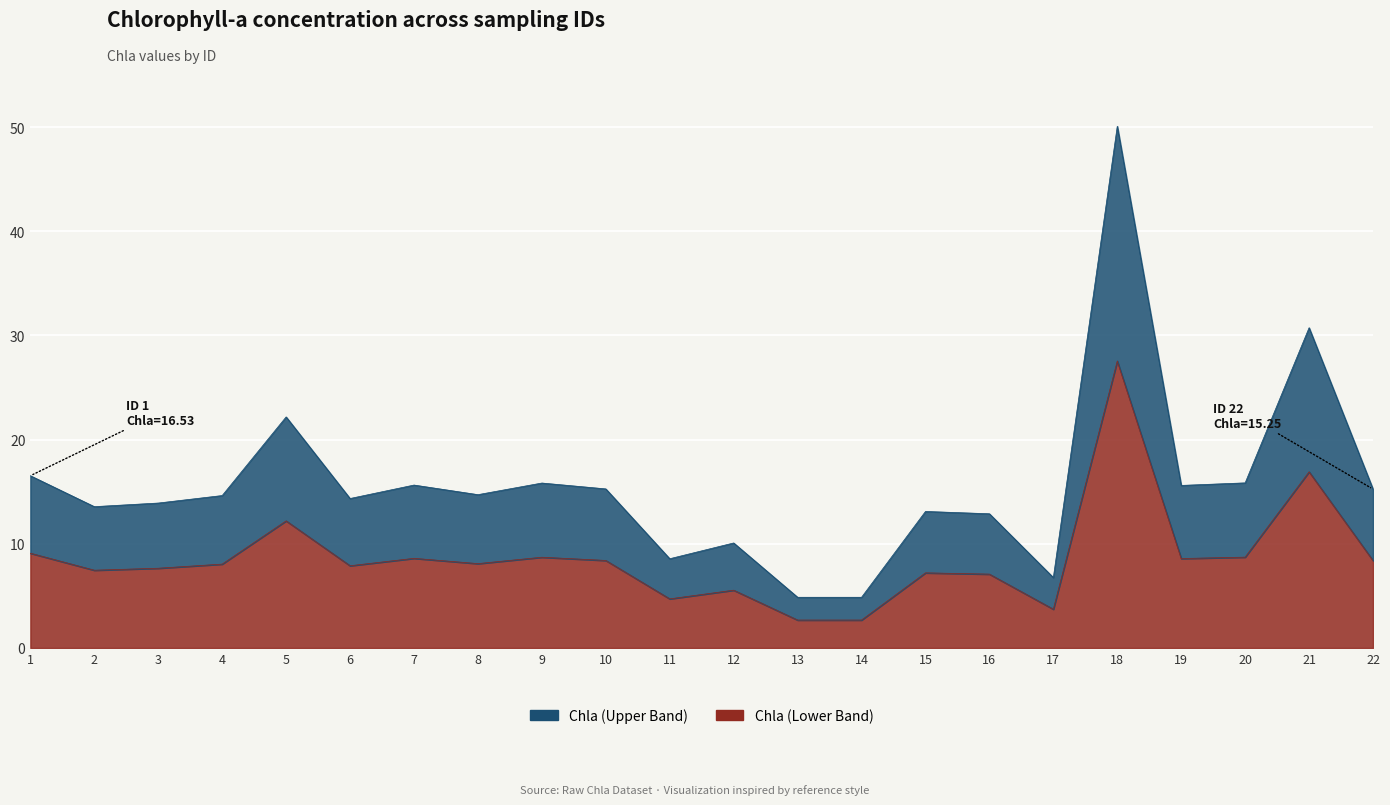

How many interior local valleys (lower than both neighbors) does the data have?

6